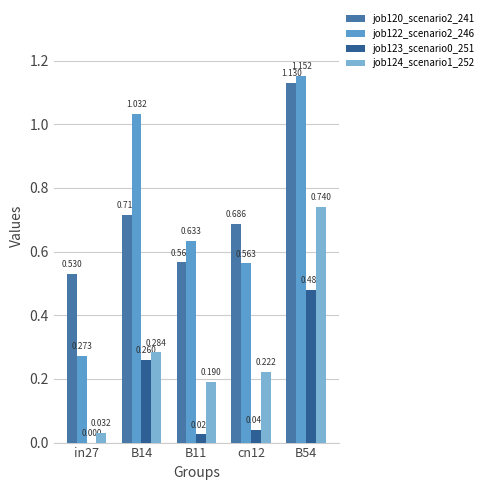

What position from the left is B14?

2